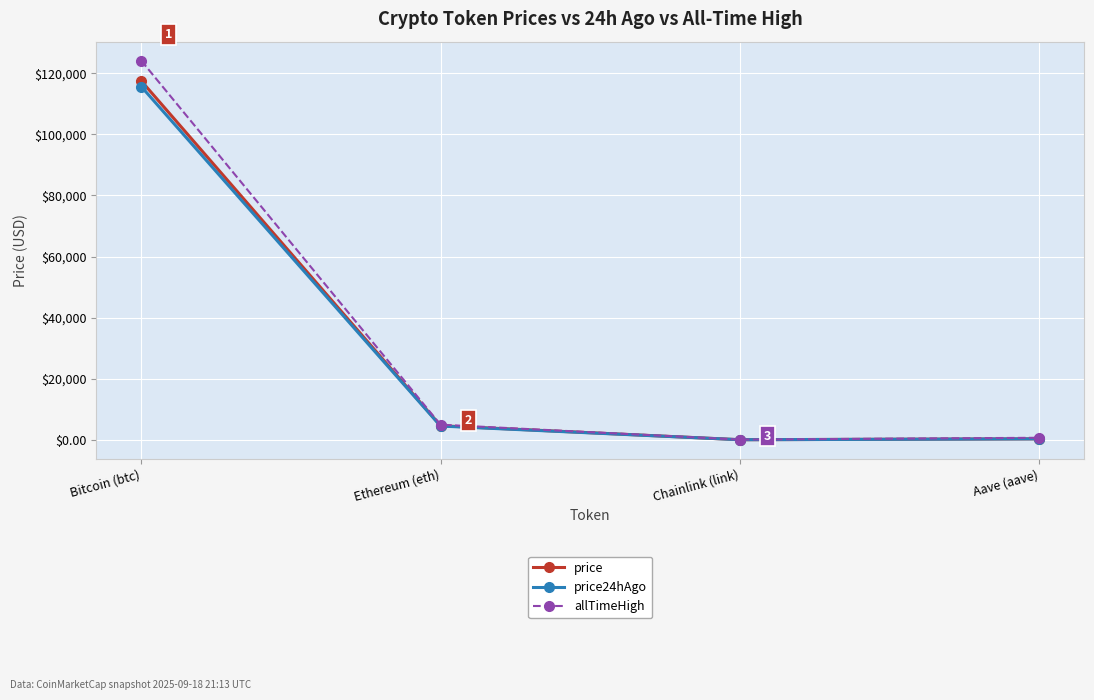

Between Bitcoin (btc) and Chainlink (link), which series saw the biggest shift?

allTimeHigh